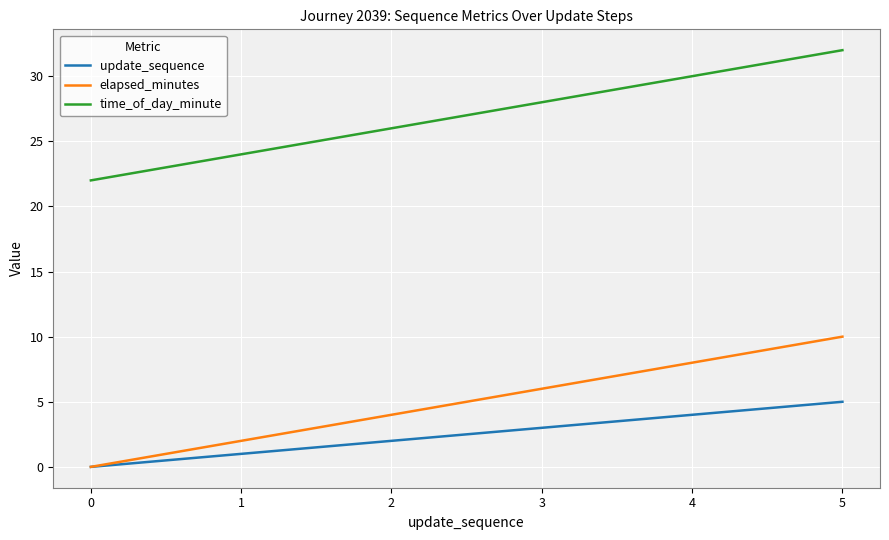

At which label does update_sequence reach its peak?

5